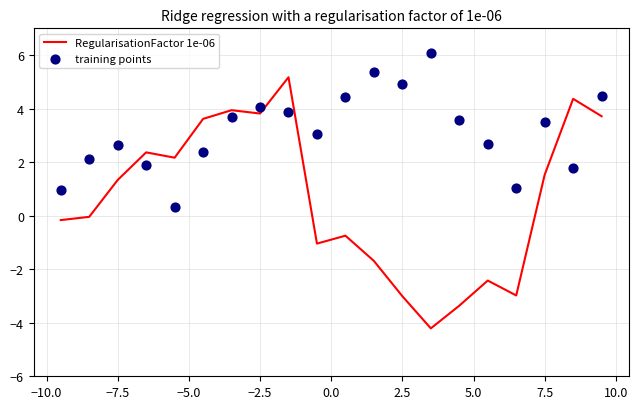

Which series has the largest total across all categories?

training points